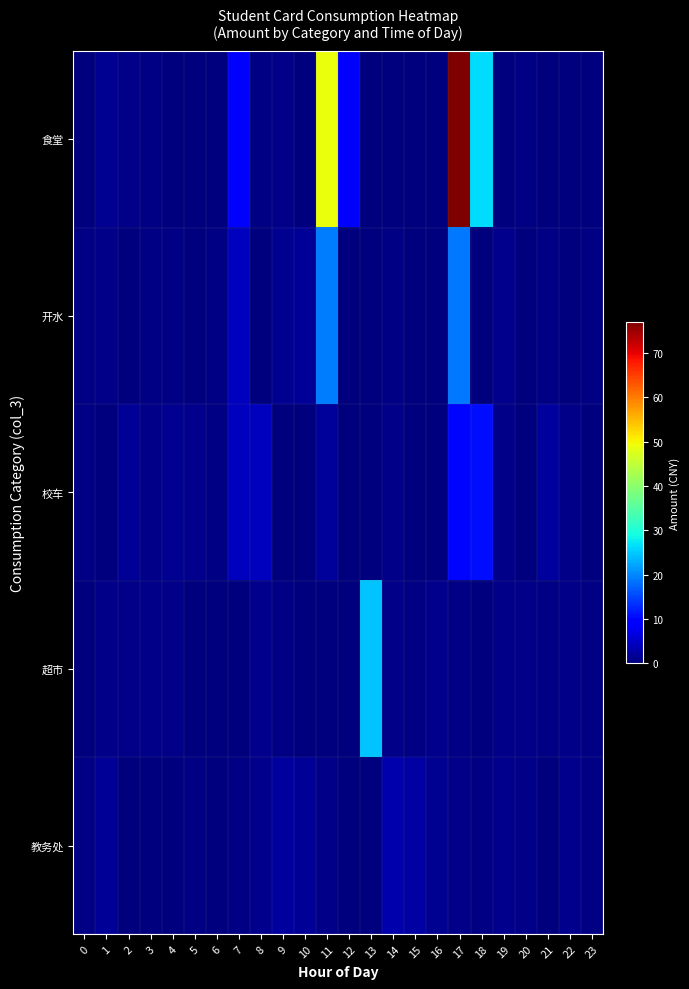

Reading left to right, list all the values displayed in this chart.

食堂: 0=0.2	1=1.5	2=0.7	3=0.5	4=0.1	5=0.1	6=0.0	7=8.8	8=0.5	9=0.6	10=0.0	11=49.1	12=8.9	13=0.1	14=0.1	15=0.1	16=0.2	17=77.1	18=26.3	19=0.2	20=0.5	21=0.1	22=0.2	23=0.2
开水: 0=0.3	1=0.8	2=0.1	3=0.4	4=0.4	5=0.0	6=0.5	7=4.3	8=0.0	9=1.5	10=1.7	11=19.0	12=0.2	13=0.1	14=0.6	15=0.3	16=0.1	17=18.9	18=0.0	19=1.2	20=0.1	21=0.6	22=0.2	23=0.4
校车: 0=0.4	1=0.1	2=1.7	3=0.7	4=1.4	5=1.1	6=0.5	7=4.5	8=4.4	9=0.1	10=0.0	11=2.0	12=0.2	13=0.2	14=0.9	15=0.2	16=0.2	17=10.0	18=10.7	19=0.8	20=0.0	21=2.2	22=0.7	23=0.1
超市: 0=0.0	1=0.8	2=0.6	3=0.7	4=0.7	5=0.0	6=0.2	7=0.1	8=1.0	9=0.5	10=0.2	11=0.0	12=0.2	13=24.7	14=0.7	15=0.5	16=1.1	17=0.3	18=0.1	19=0.6	20=0.7	21=0.4	22=0.7	23=0.3
教务处: 0=0.4	1=1.6	2=0.0	3=0.1	4=0.0	5=0.5	6=0.2	7=0.4	8=1.2	9=2.1	10=1.8	11=0.7	12=0.1	13=0.0	14=3.2	15=2.6	16=1.3	17=0.8	18=0.5	19=1.0	20=0.8	21=0.1	22=1.1	23=0.4